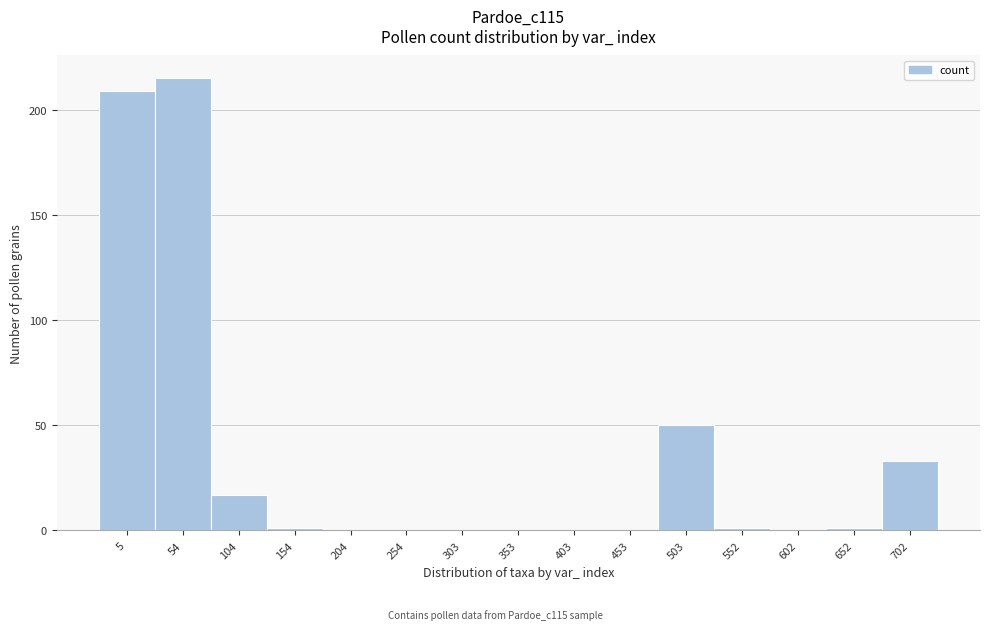

Reading left to right, extract all data points from this chart.

5=209	54=215	104=17	154=1	204=0	254=0	303=0	353=0	403=0	453=0	503=50	552=1	602=0	652=1	702=33